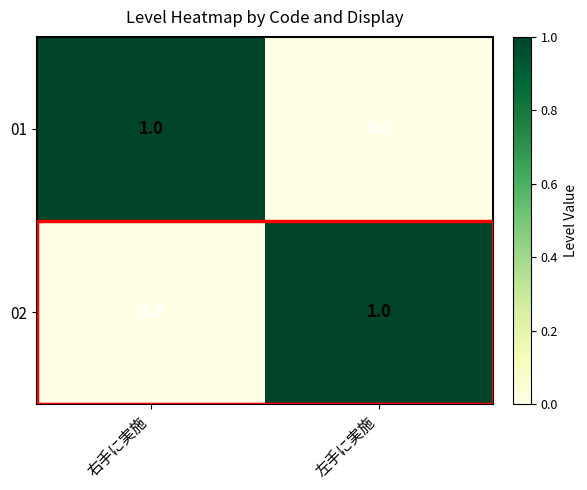

The value of 01 at 右手に実施 is 1. True or false?

True